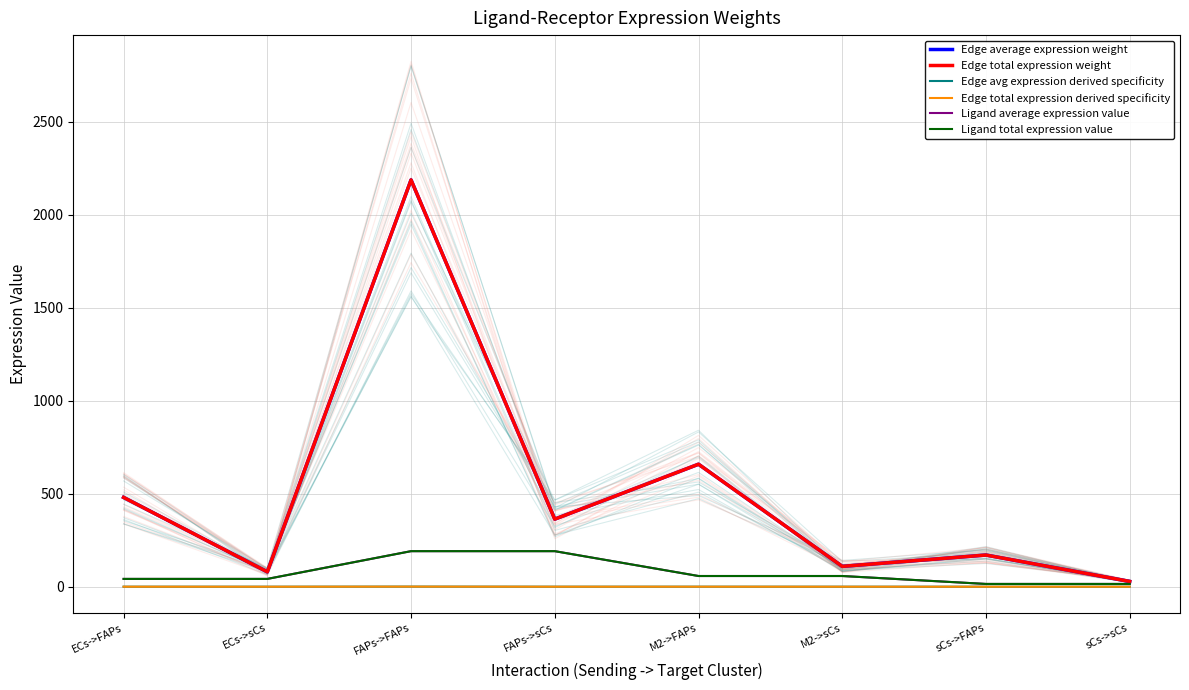

How many data points in Edge average expression weight are less than 363?

4